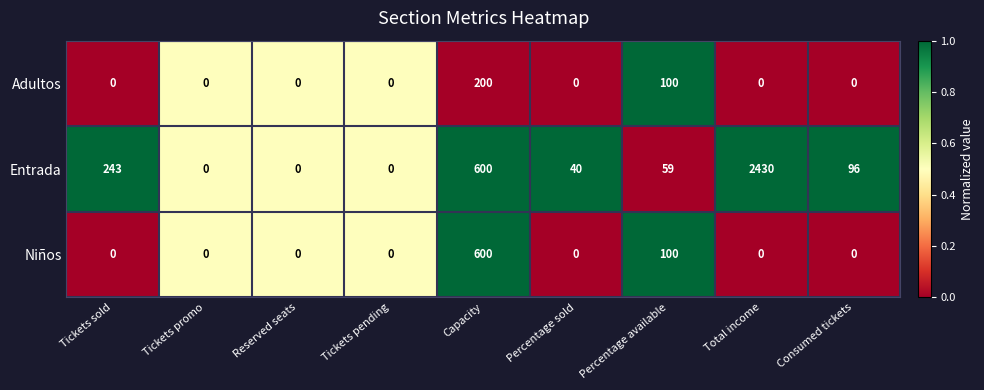

List the series in order of their peak value, highest first.

Entrada, Niños, Adultos